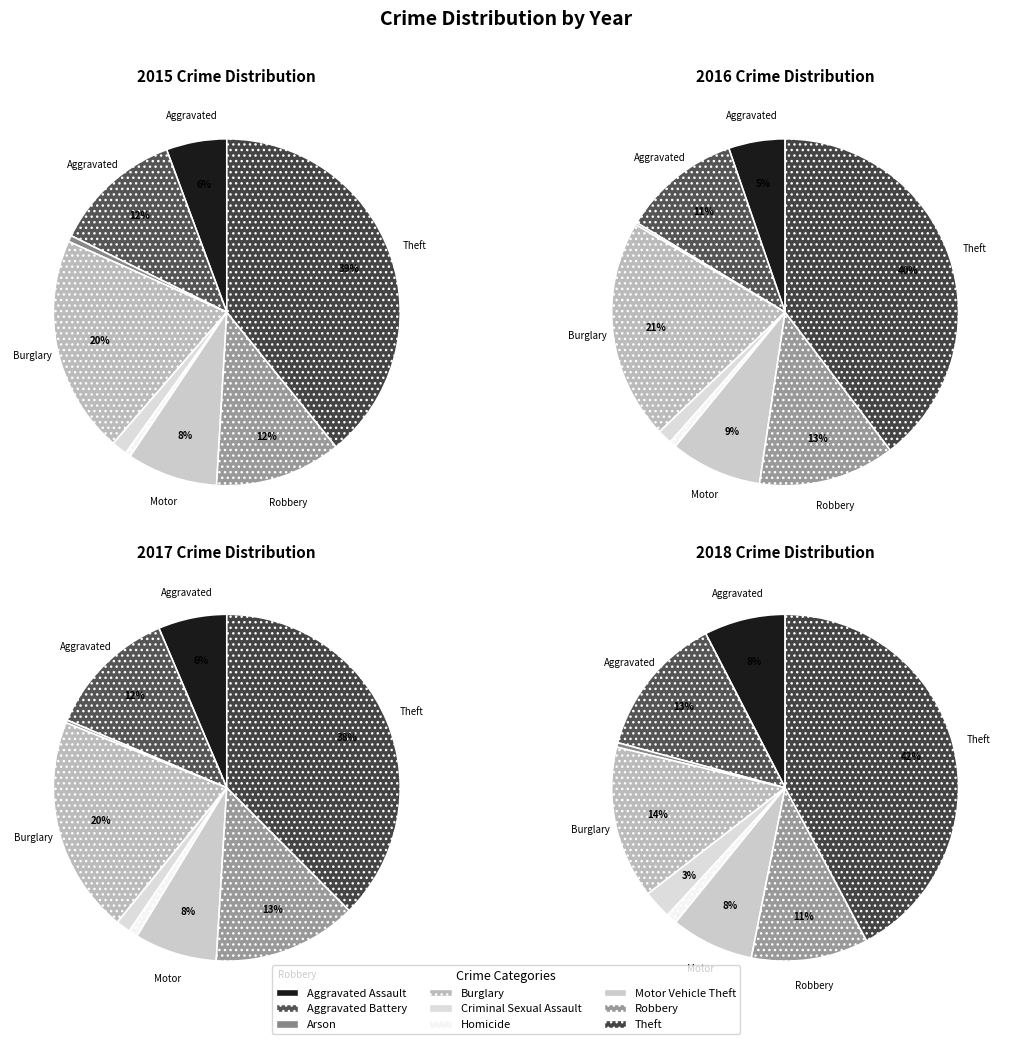

What percentage is the Robbery slice, to the nearest percent?

12%